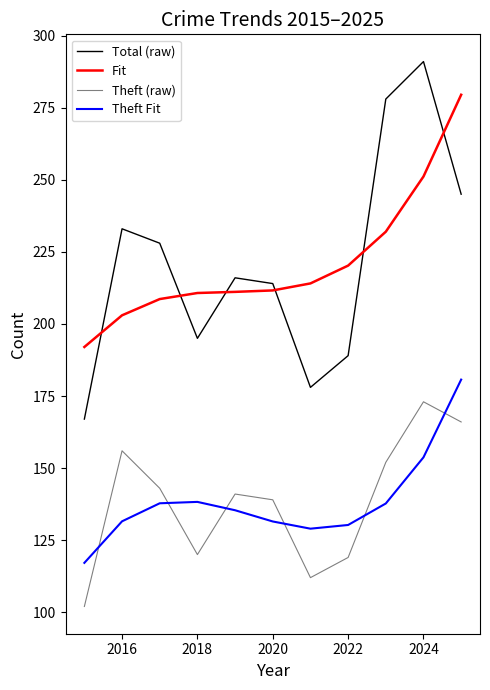

What is the maximum value shown in the chart?

291.0